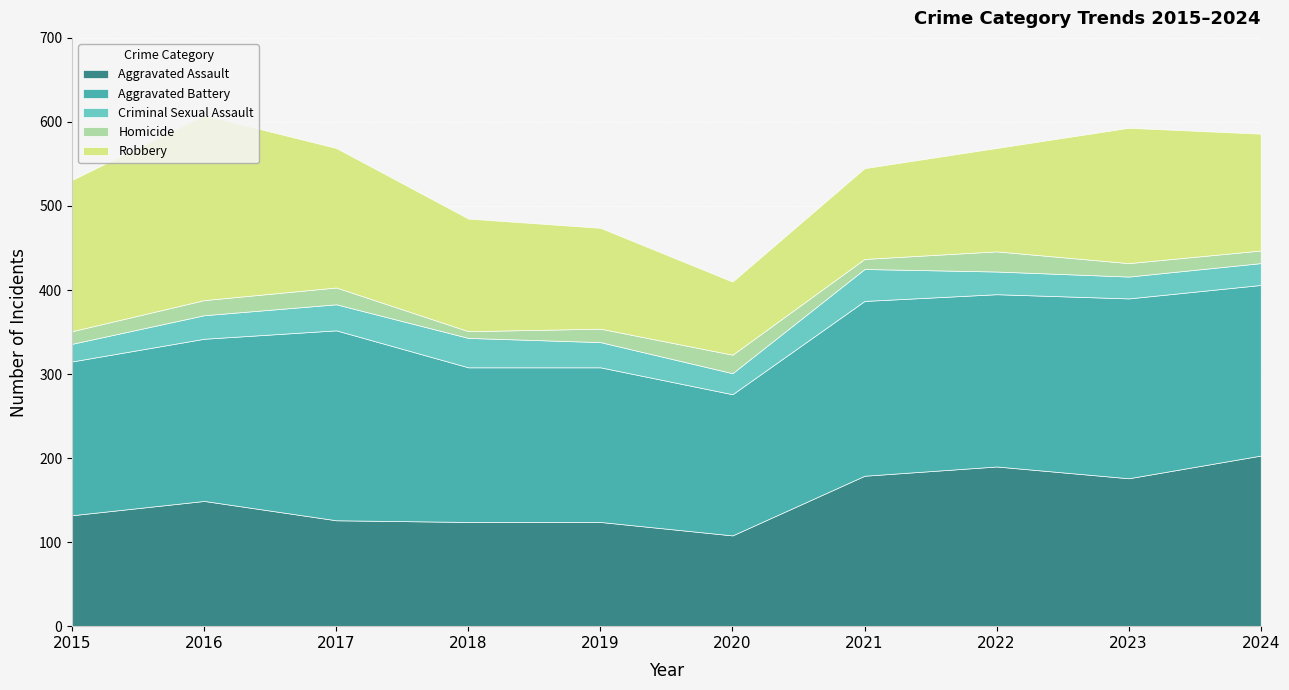

List the labels in order of Robbery value, largest first.

2016, 2015, 2017, 2023, 2024, 2018, 2022, 2019, 2021, 2020